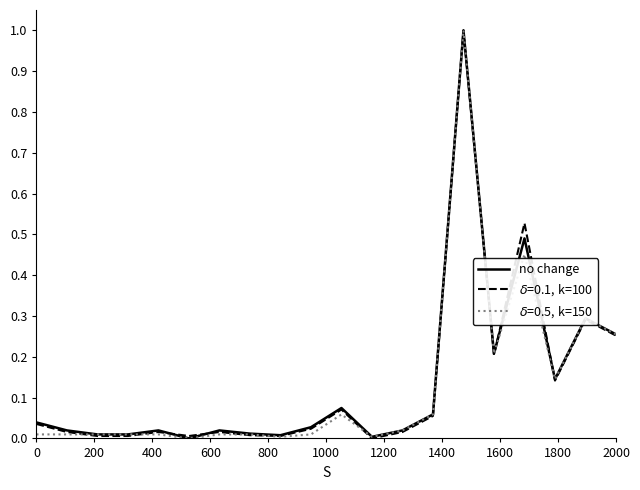

What is the greatest value displayed?

1.0